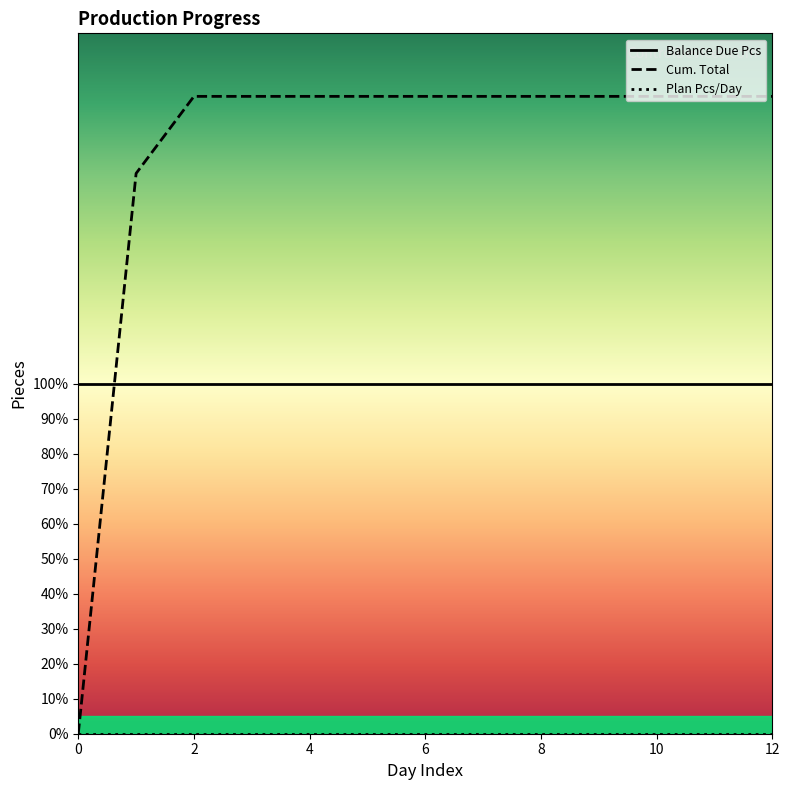

Is the value of Cum. Total at 1 greater than the value of Plan Pcs/Day at 4?

Yes